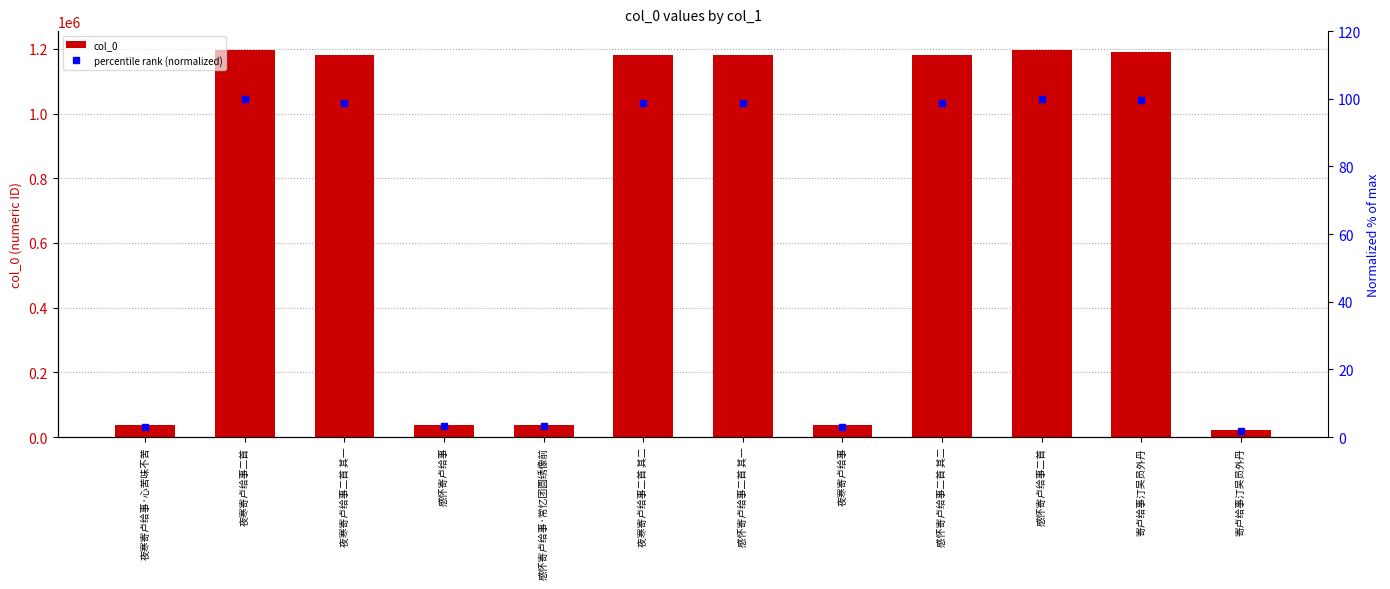

Reading right to left, extract all data points from this chart.

col_0: 20874.0	1191680.0	1195006.0	1180739.0	37392.0	1180738.0	1180495.0	37725.0	37724.0	1180494.0	1194986.0	37393.0
percentile rank (normalized): 1.7	99.7	100.0	98.8	3.1	98.8	98.8	3.2	3.2	98.8	100.0	3.1